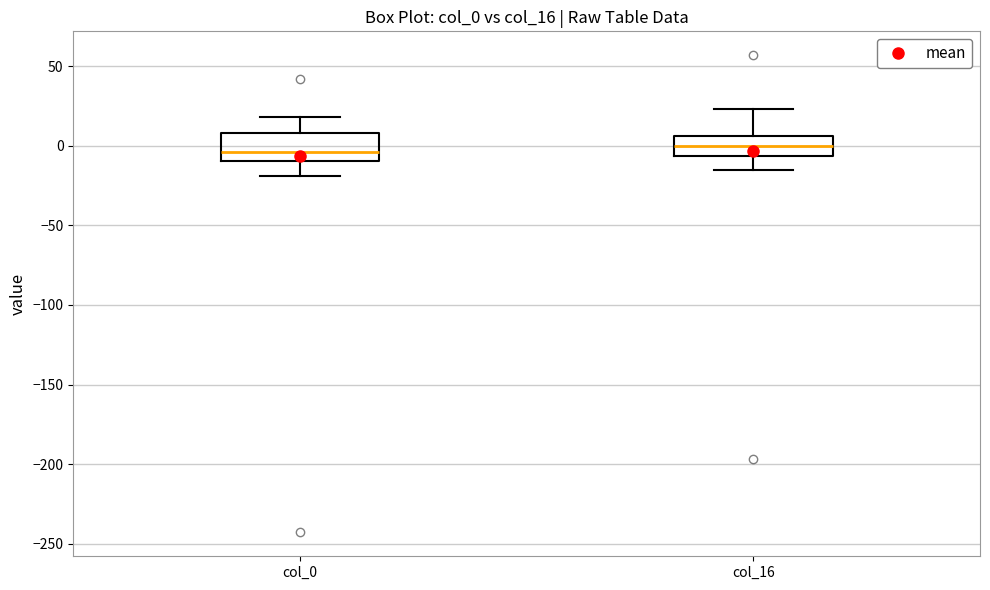

Reading left to right, transcribe this box plot: for each box, give where its median line is, the range the box spans, and where its two whiskers end, as read against the y-axis. The values are not printed on the chart, so give them approximately, as read against the axis.

col_0: median -5, box -10 to 10, whiskers -20 to 20
col_16: median 0, box -5 to 5, whiskers -15 to 25